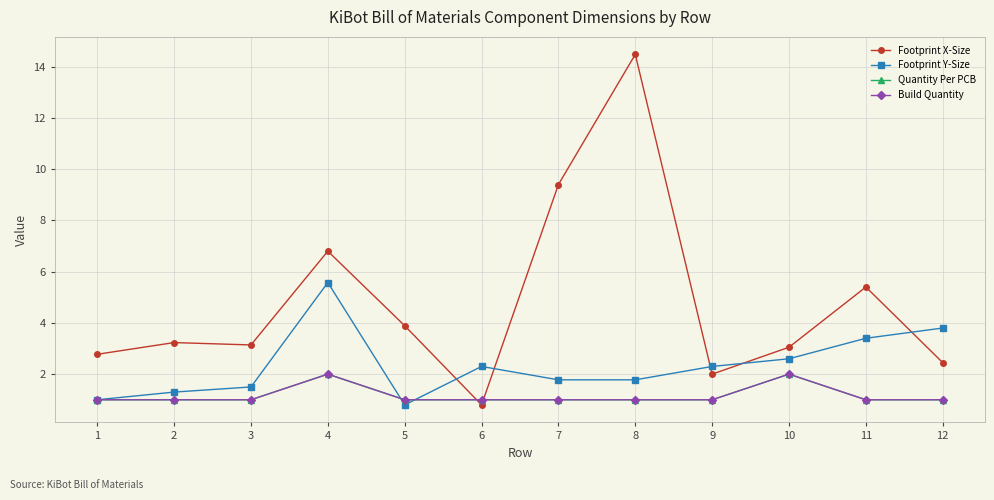

Is this an area chart (filled region under the line)?

No